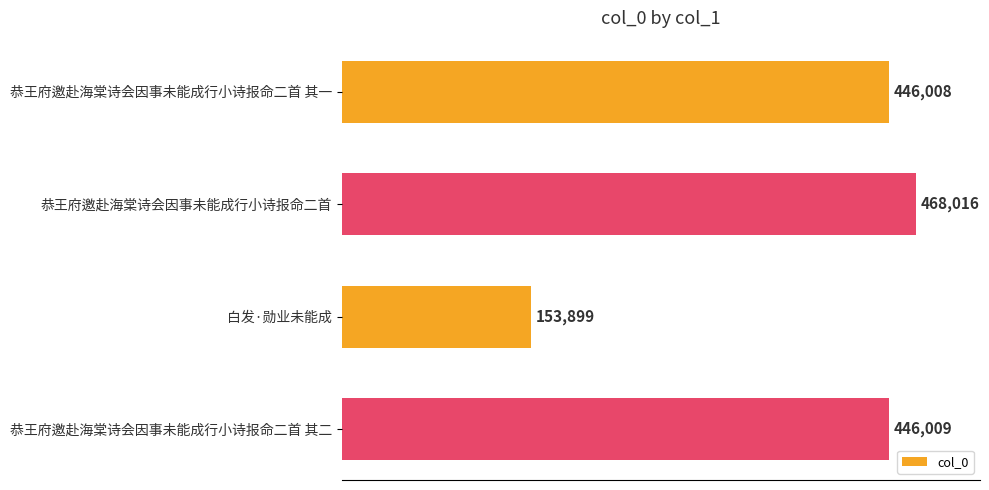

Reading top to bottom, list all the values displayed in this chart.

恭王府邀赴海棠诗会因事未能成行小诗报命二首 其一=446008	恭王府邀赴海棠诗会因事未能成行小诗报命二首=468016	白发·勋业未能成=153899	恭王府邀赴海棠诗会因事未能成行小诗报命二首 其二=446009